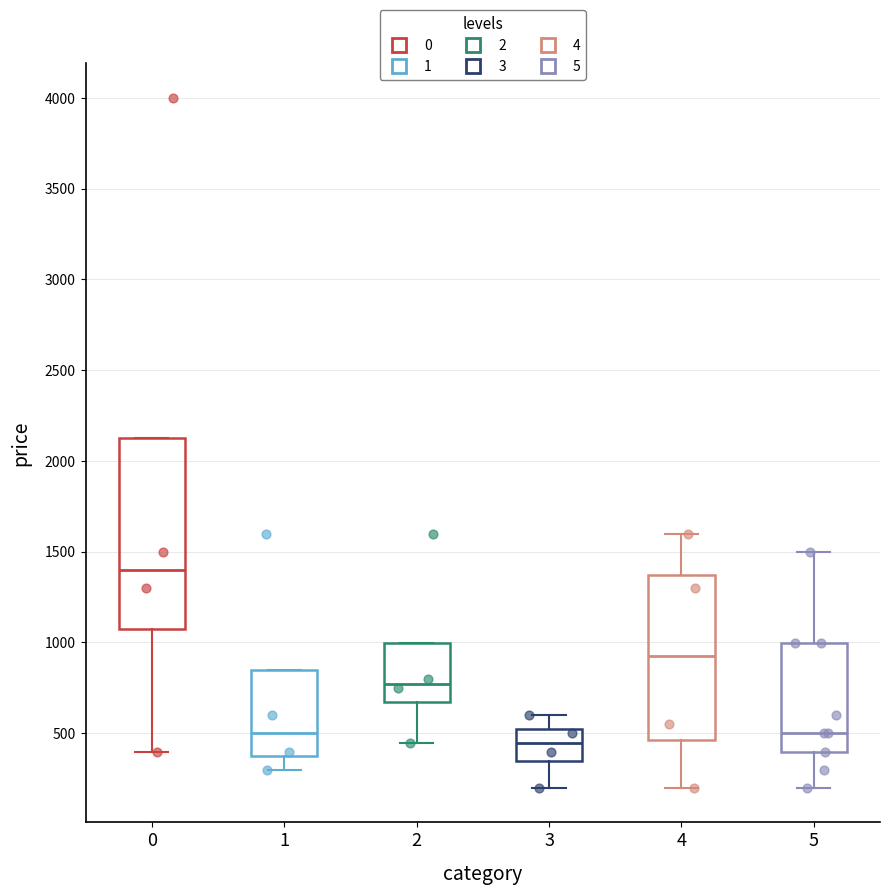

Where is the upper edge of the box at x = 4 on the y-axis? The values are not printed on the chart, so give them approximately, as read against the axis.

1350